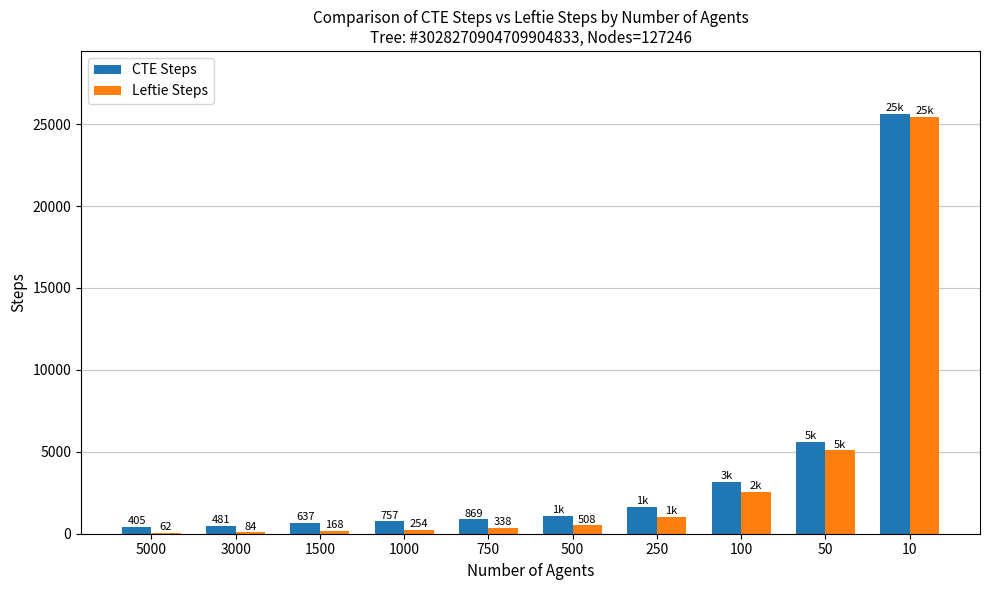

At which label is CTE Steps closest to 13014?

50